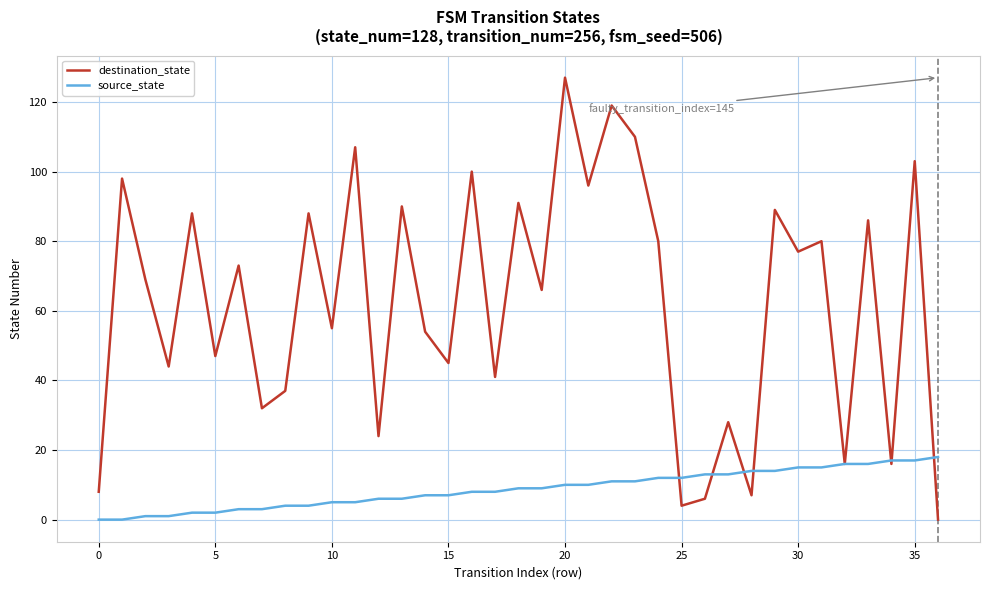

At how many categories does at least one series exceed 112?

2